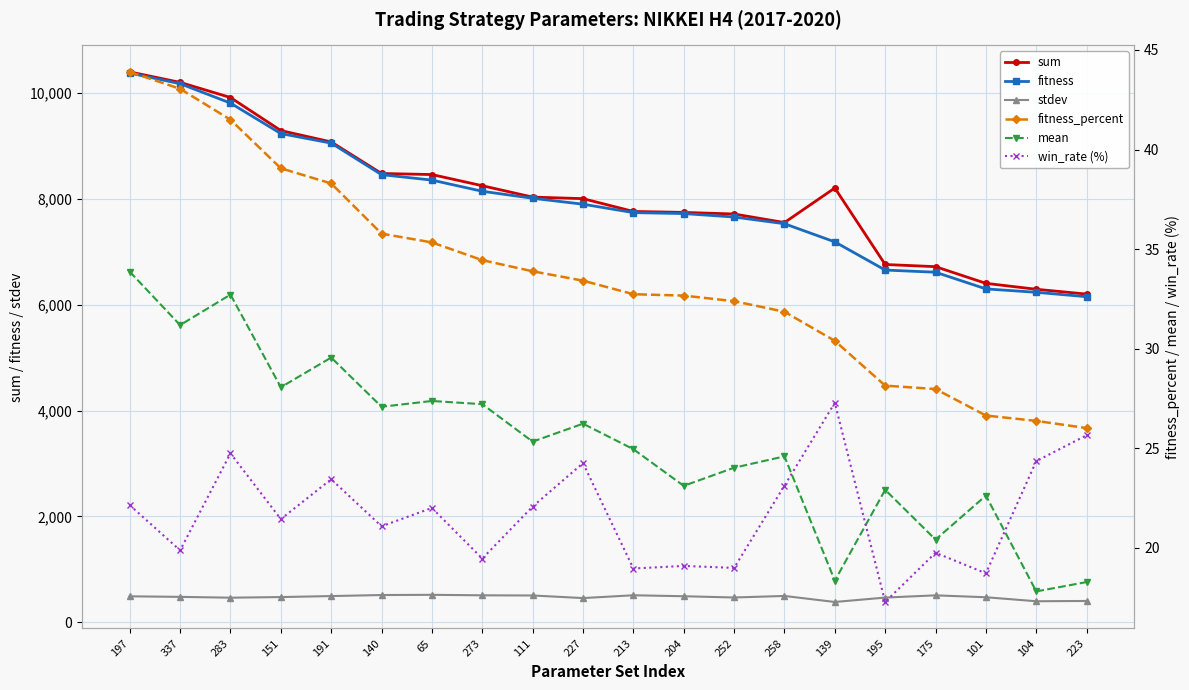

At which category is the sum across all series the highest?

197